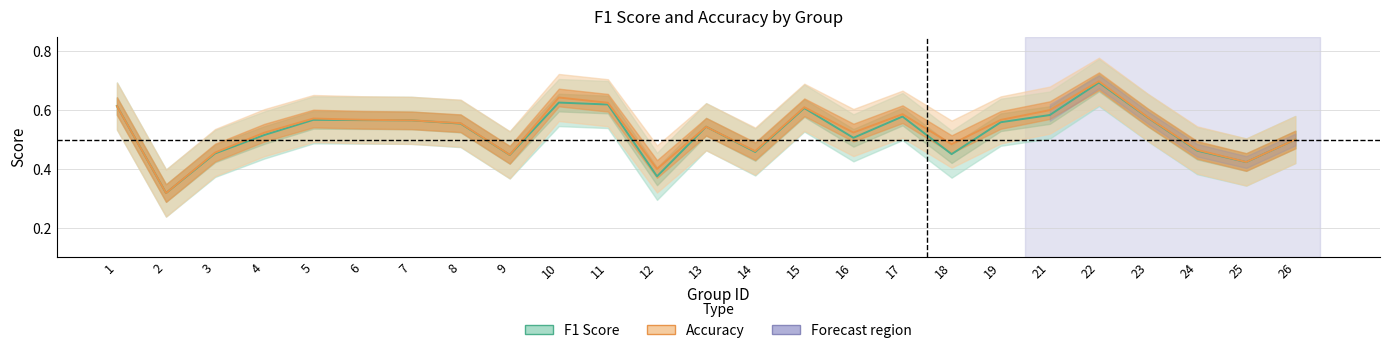

Reading left to right, what are all the values shown in this chart?

f1: 1=0.6	2=0.3	3=0.5	4=0.5	5=0.6	6=0.6	7=0.6	8=0.6	9=0.4	10=0.6	11=0.6	12=0.4	13=0.5	14=0.5	15=0.6	16=0.5	17=0.6	18=0.5	19=0.6	21=0.6	22=0.7	23=0.6	24=0.5	25=0.4	26=0.5
accuracy: 1=0.6	2=0.3	3=0.5	4=0.5	5=0.6	6=0.6	7=0.6	8=0.6	9=0.4	10=0.6	11=0.6	12=0.4	13=0.5	14=0.5	15=0.6	16=0.5	17=0.6	18=0.5	19=0.6	21=0.6	22=0.7	23=0.6	24=0.5	25=0.4	26=0.5